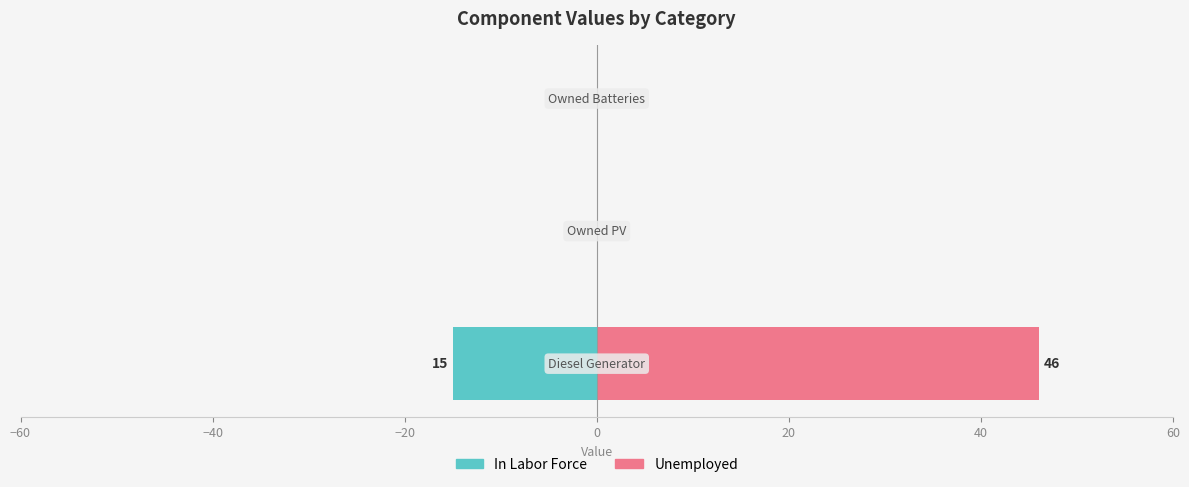

Rank the series by their average value, from highest to lowest.

Unemployed, In Labor Force